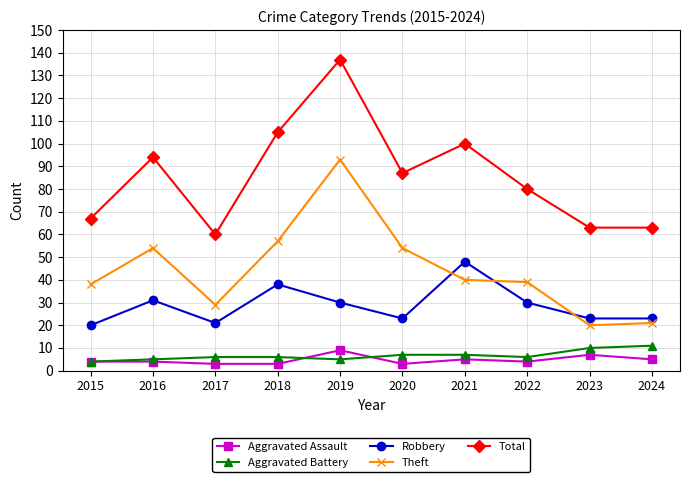

True or false: Theft and Aggravated Battery intersect in this chart.

False